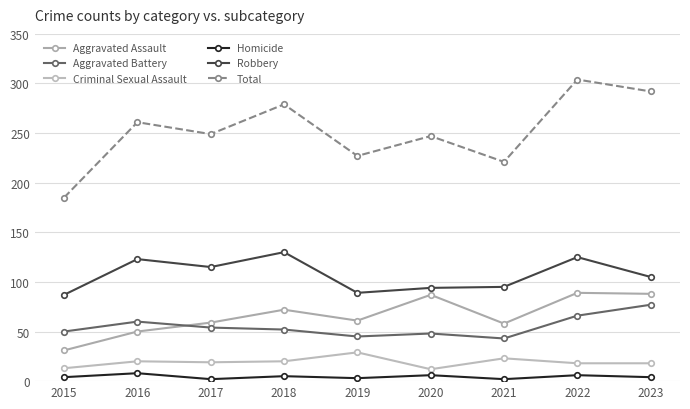

True or false: Robbery and Aggravated Assault intersect in this chart.

False